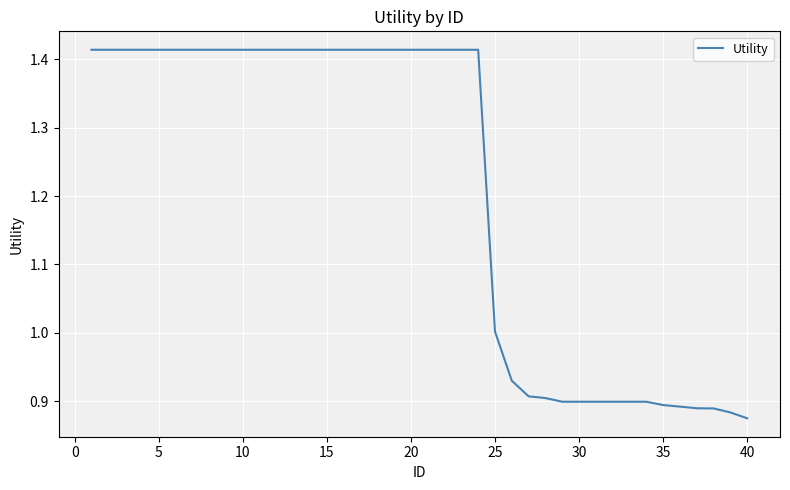

Count the number of categories in the chart.

40